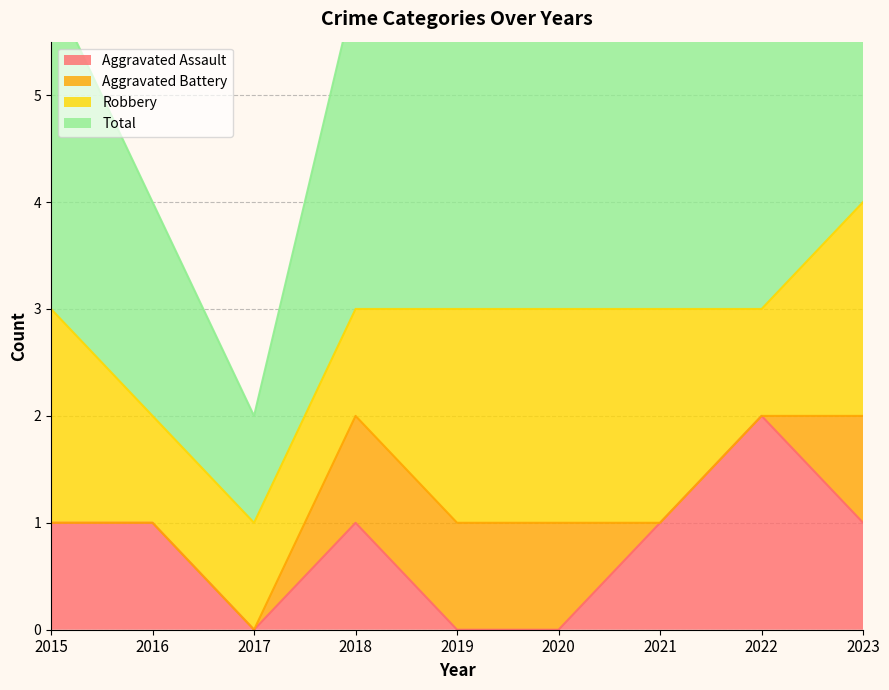

True or false: Aggravated Assault and Total cross at least once.

False